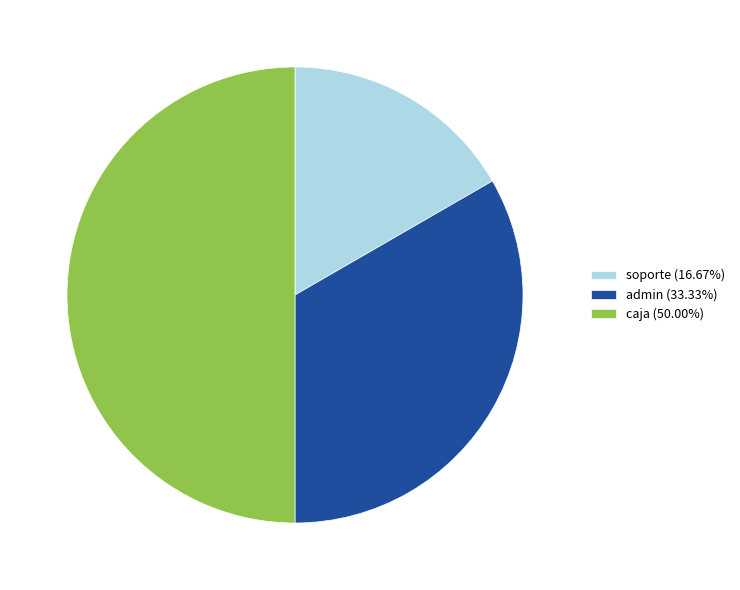

Do soporte (16.67%) and caja (50.00%) together represent more than half of the pie?

Yes